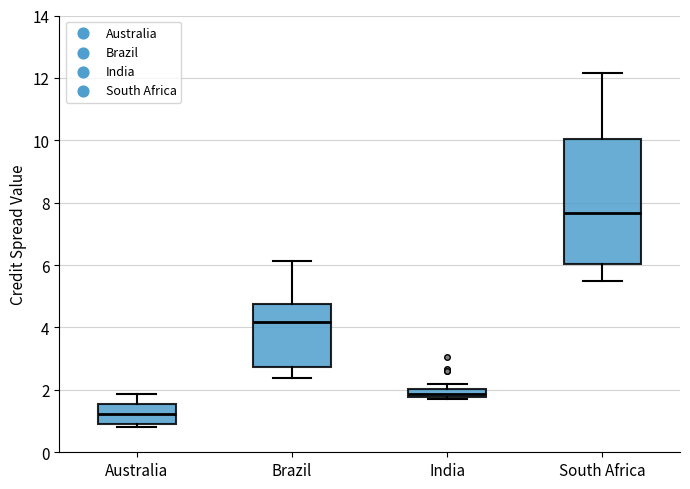

Which box has the lowest median line?

Australia